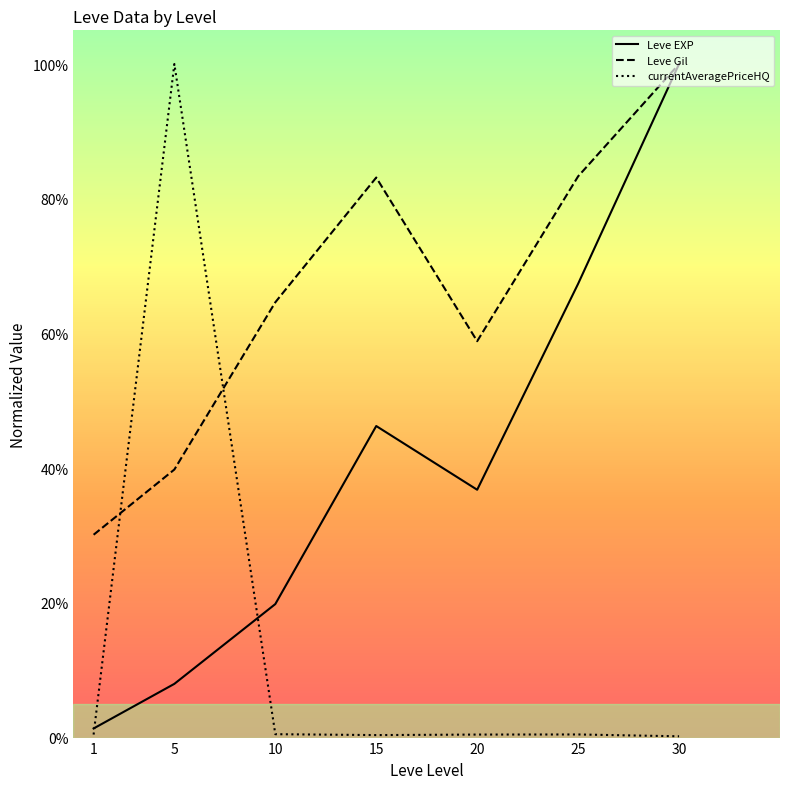

Between which two adjacent categories do Leve Gil and currentAveragePriceHQ first intersect?

1 and 5